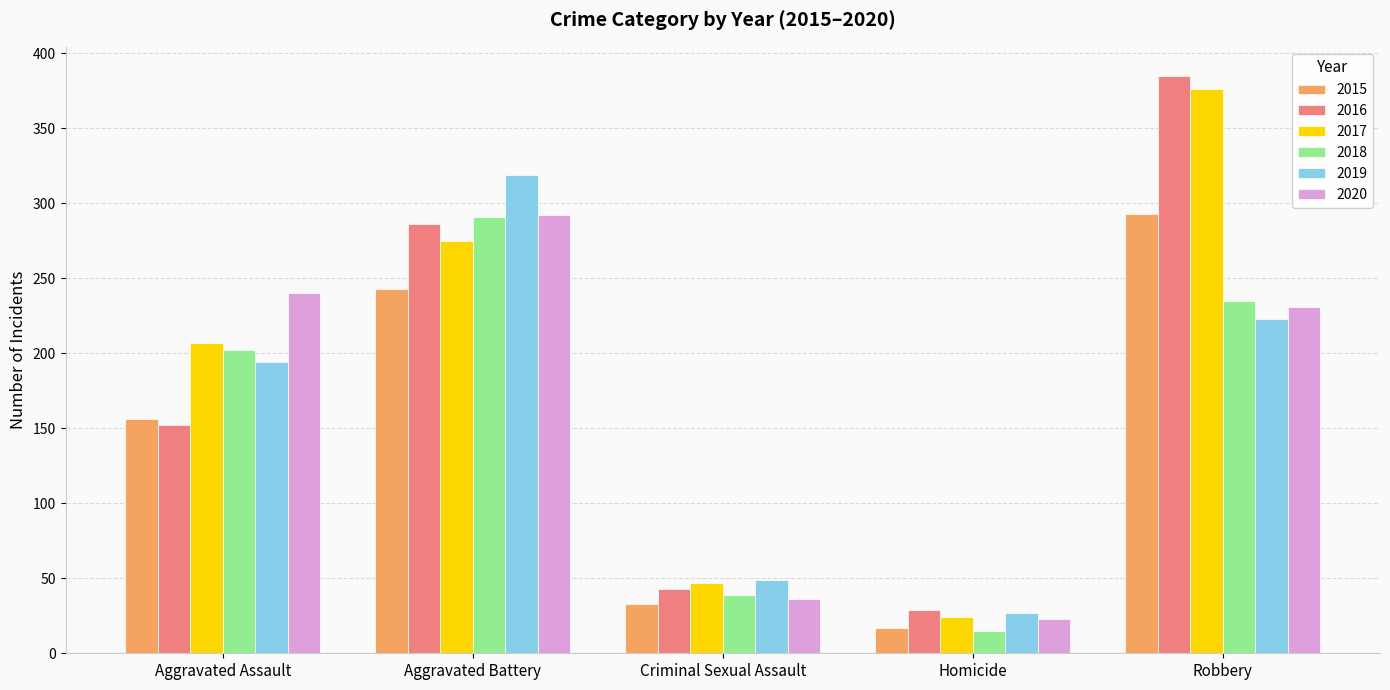

What is the sum of all 2018 values?

782